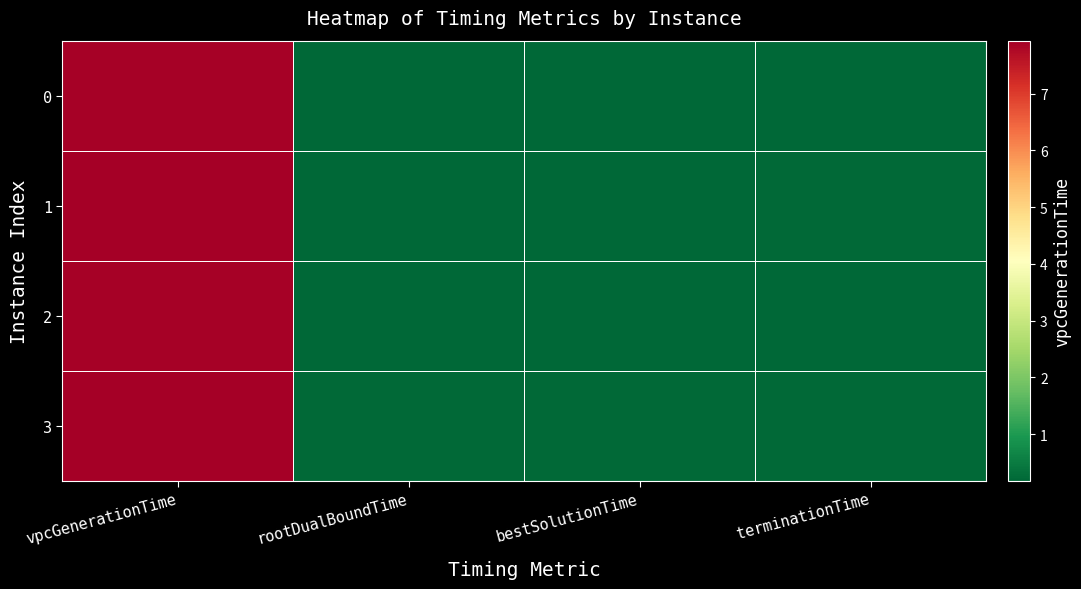

Which series has the largest range (max minus min)?

3